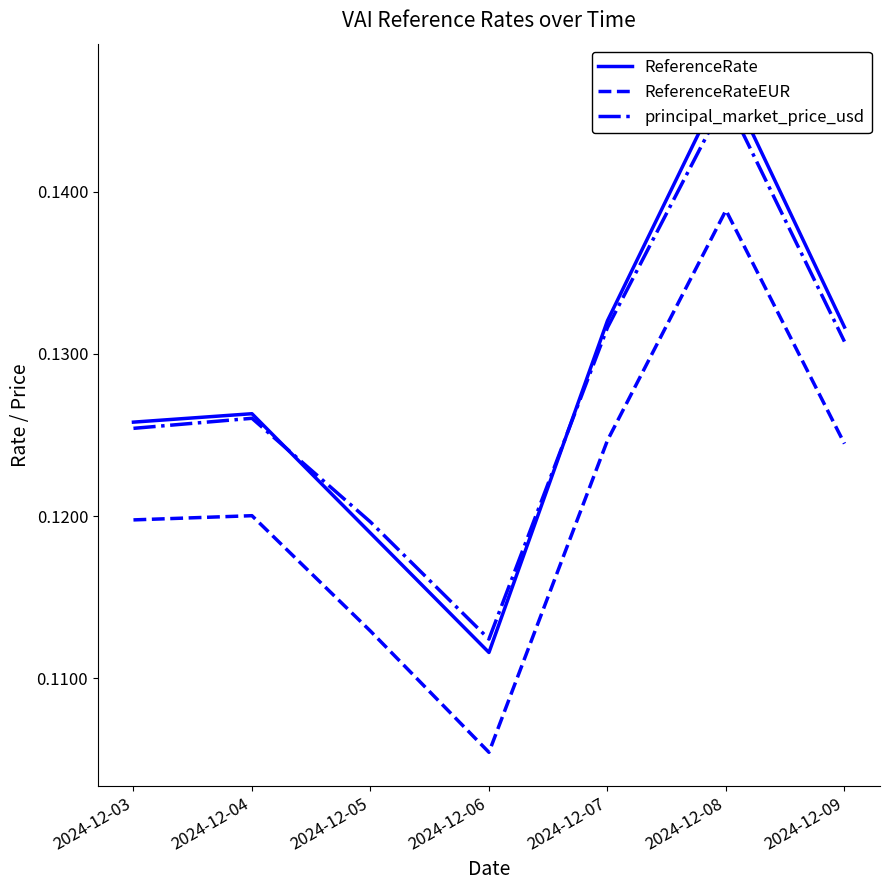

Which series has the largest total across all categories?

ReferenceRate